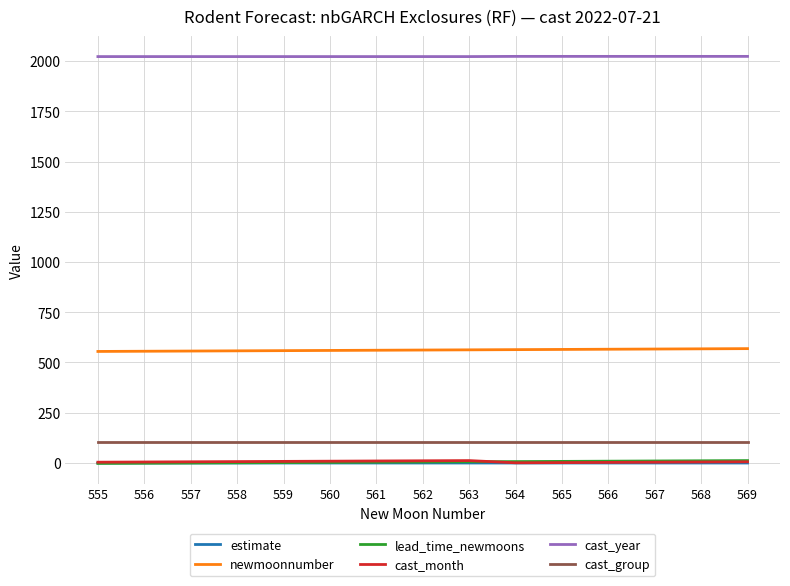

True or false: cast_group and estimate intersect in this chart.

False